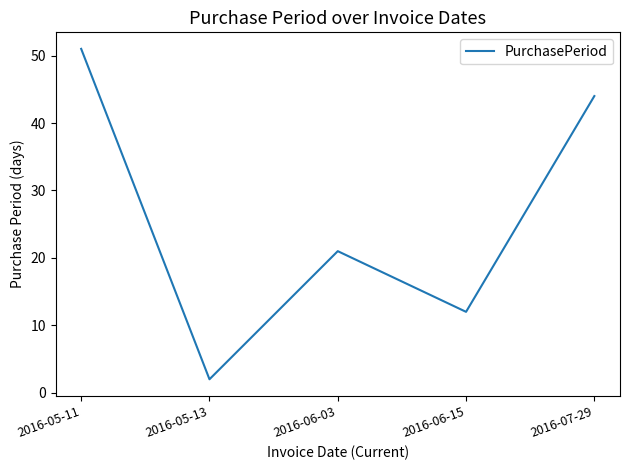

Rank the categories by value from highest to lowest.

2016-05-11, 2016-07-29, 2016-06-03, 2016-06-15, 2016-05-13